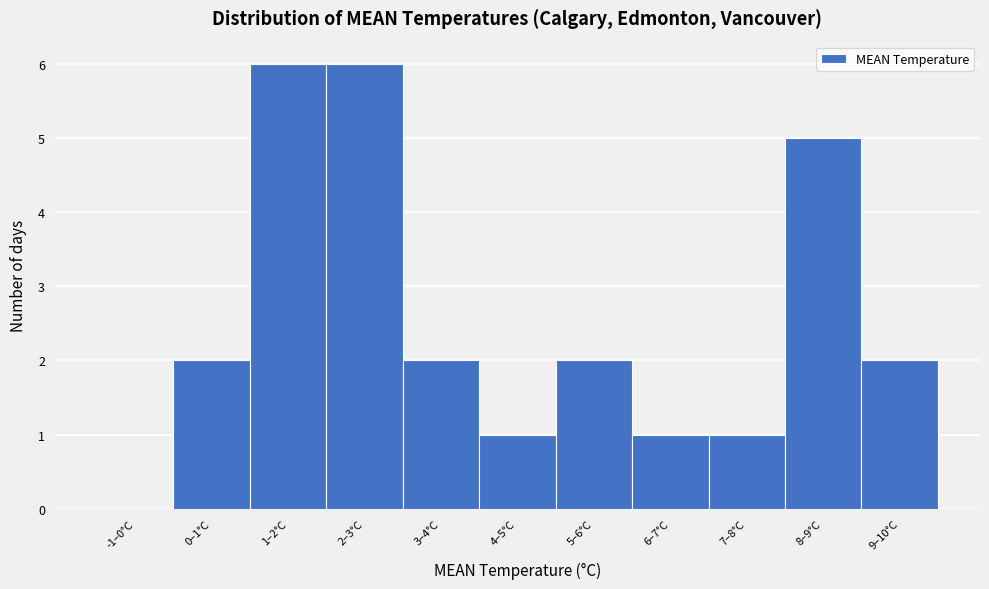

Reading left to right, transcribe all the data shown in this chart.

-1–0°C=0	0–1°C=2	1–2°C=6	2–3°C=6	3–4°C=2	4–5°C=1	5–6°C=2	6–7°C=1	7–8°C=1	8–9°C=5	9–10°C=2